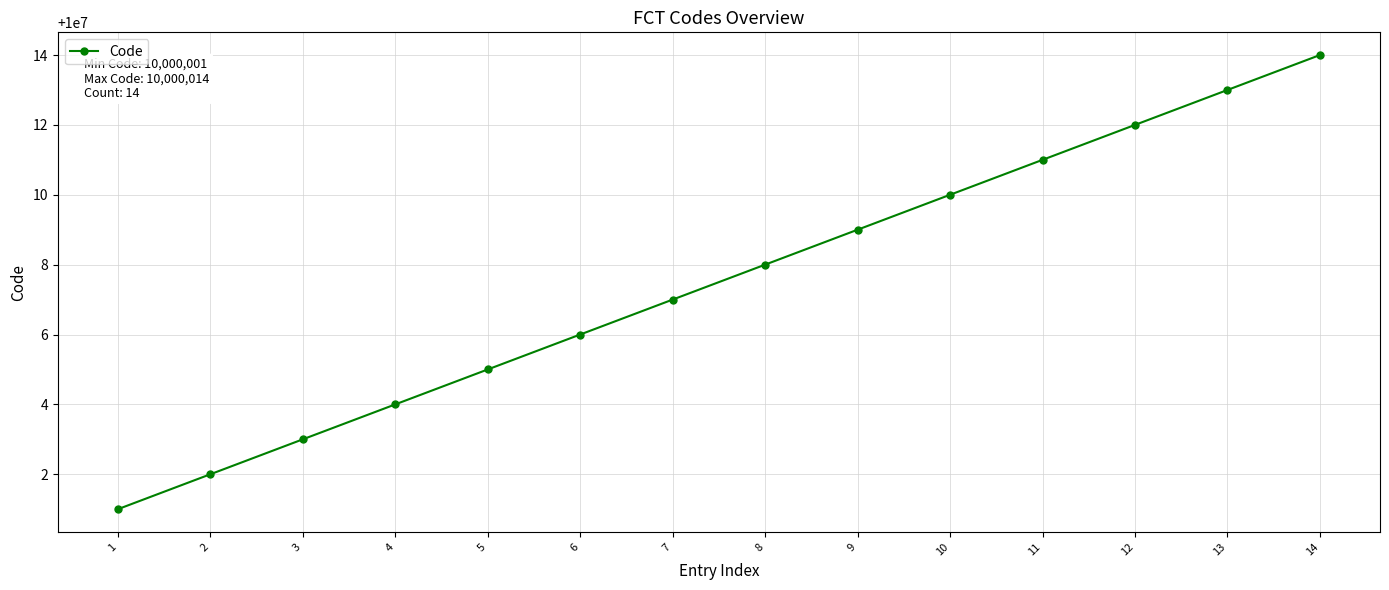

What is the sum of all values?

140000105